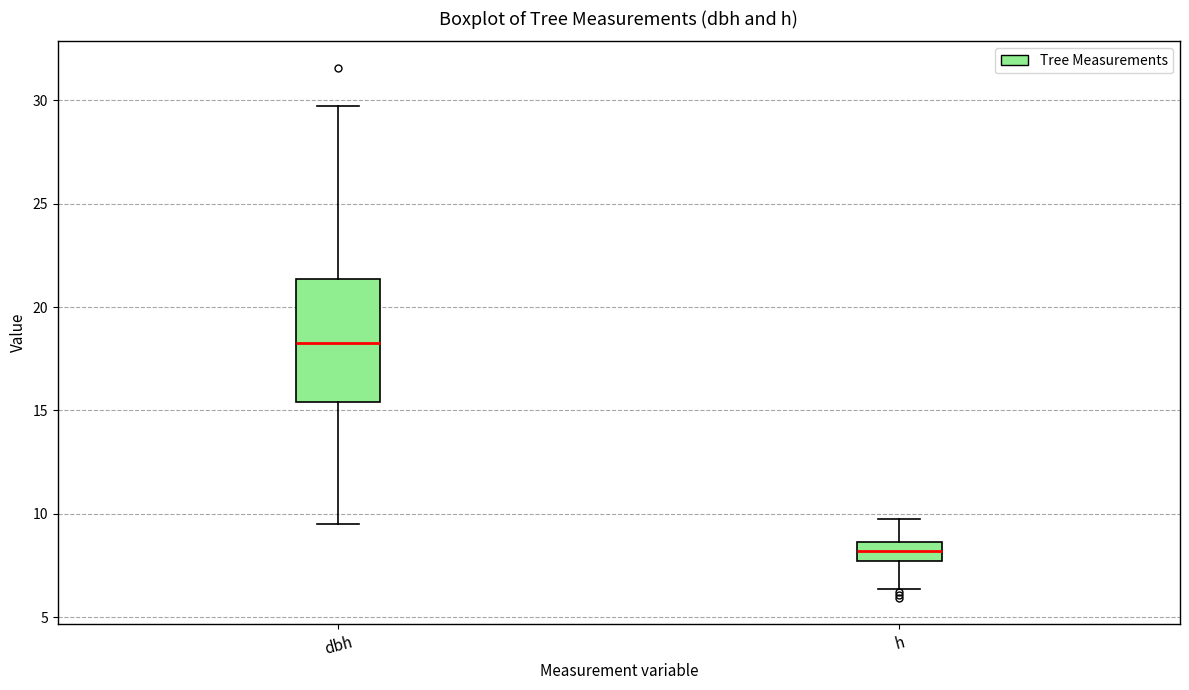

Which box is the tallest, from its lower edge to its upper edge?

dbh